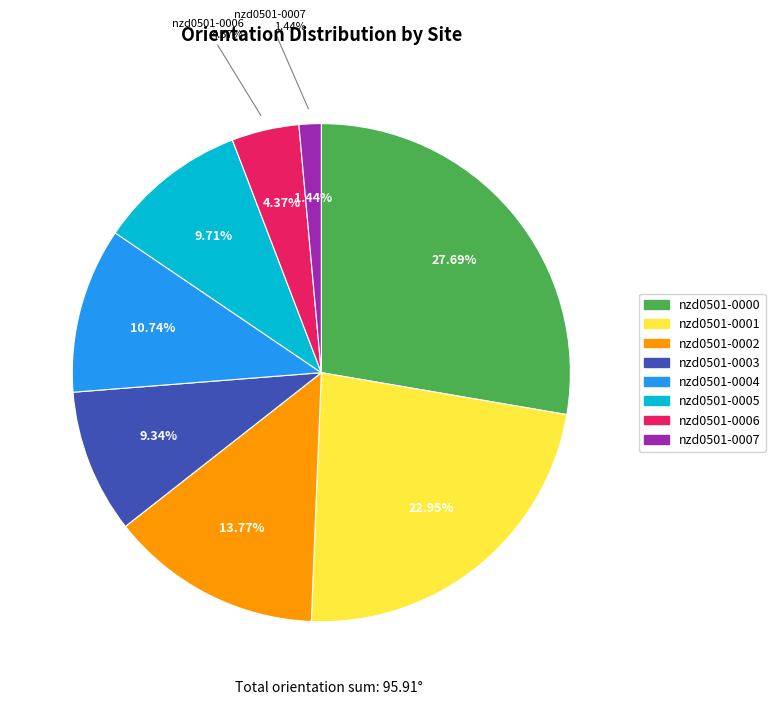

Is there any slice that represents more than half of the pie?

No